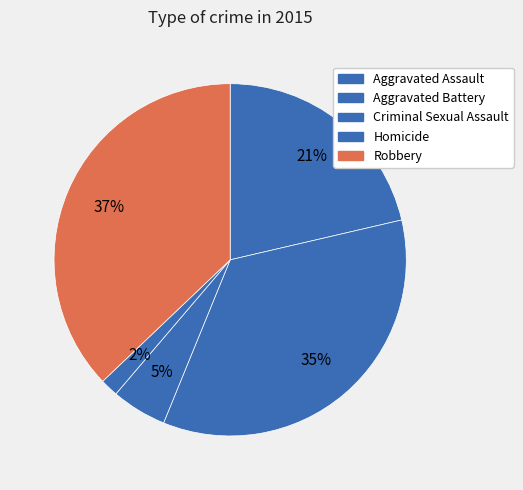

Combined, what portion of the pie is Criminal Sexual Assault and Aggravated Battery?

39.9%